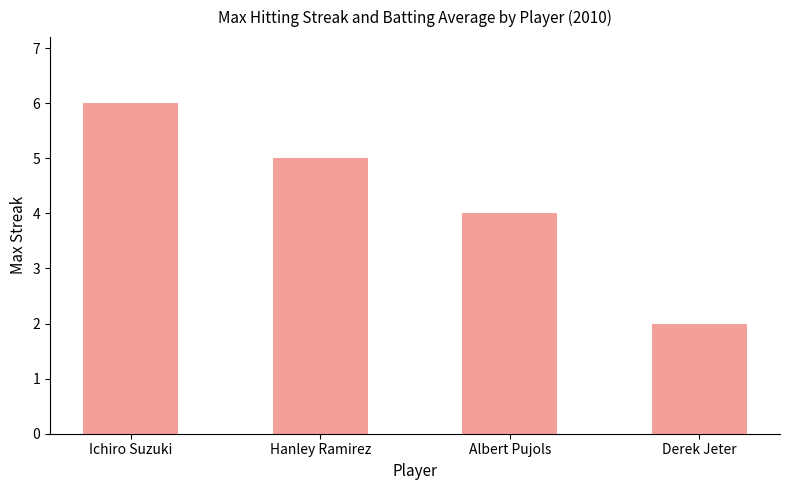

What is the smallest value displayed?

2